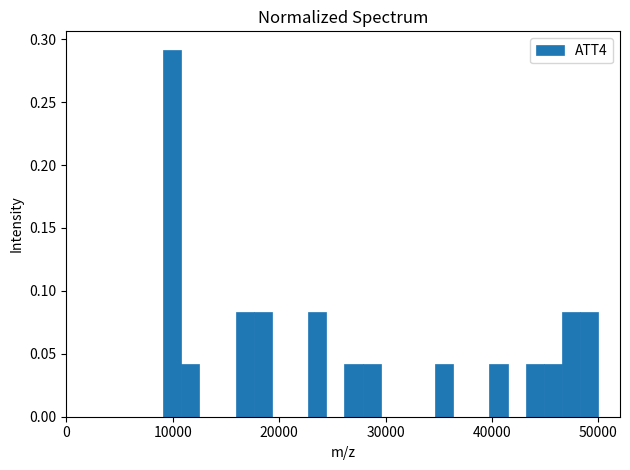

Read against the x-axis, roughly where is the centre of the tallest bar?

10000